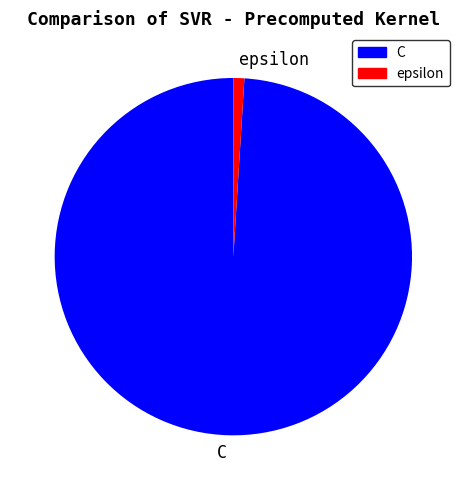

How many segments does this pie chart have?

2